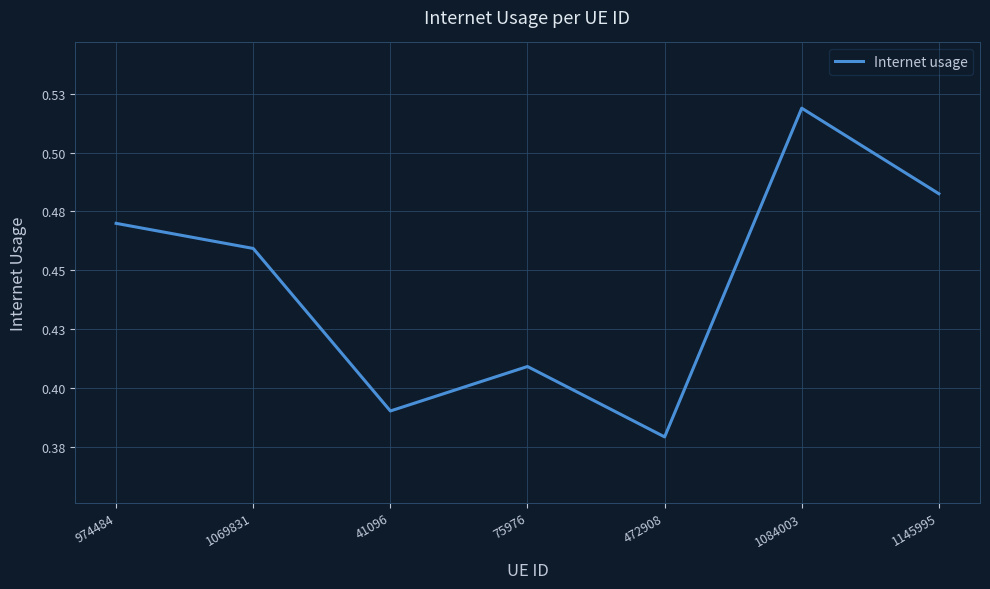

Reading left to right, extract all data points from this chart.

974484=0.5	1069831=0.5	41096=0.4	75976=0.4	472908=0.4	1084003=0.5	1145995=0.5